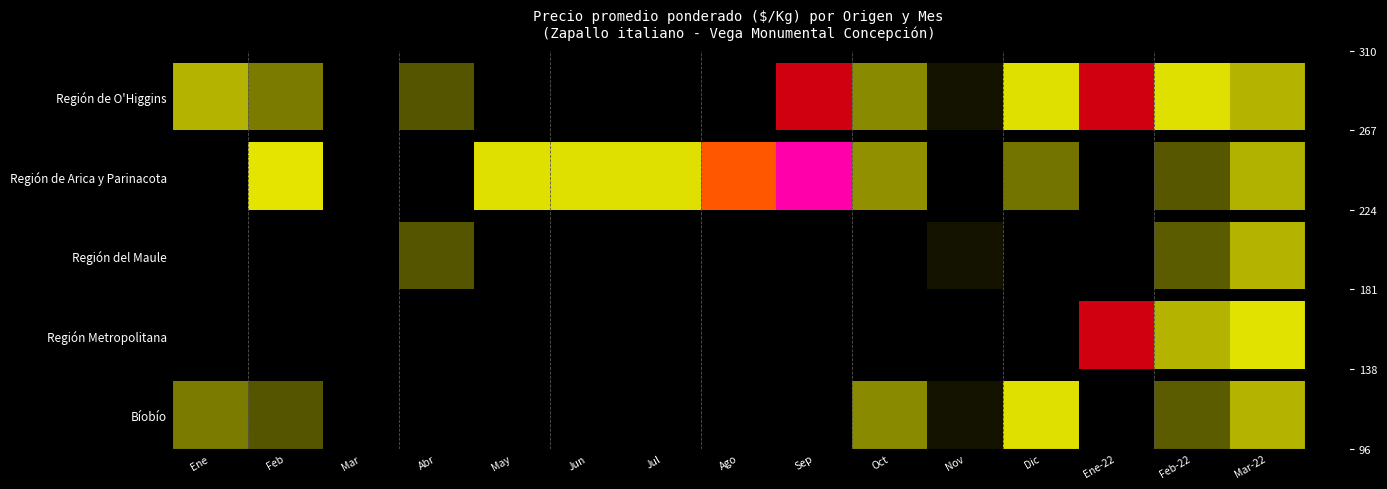

Count the number of categories in the chart.

15